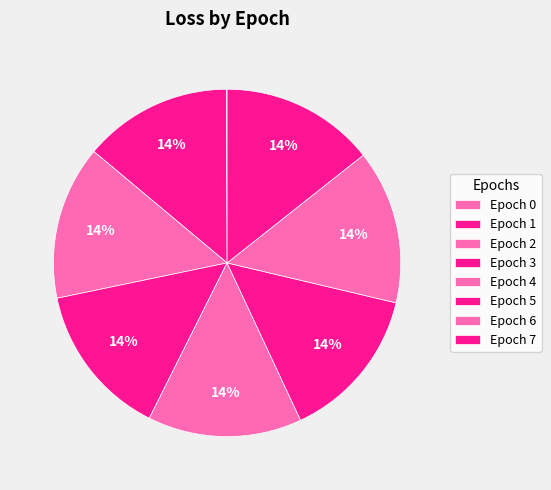

Does Epoch 4 account for over 50% of the chart?

No